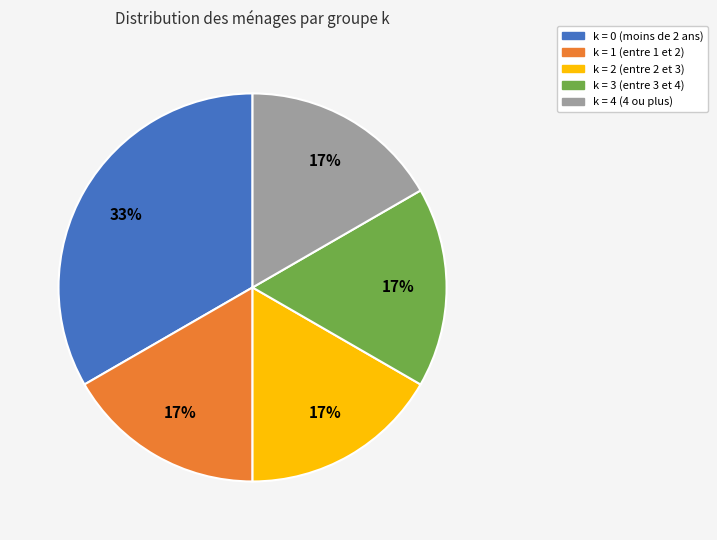

Is there any slice that represents more than half of the pie?

No